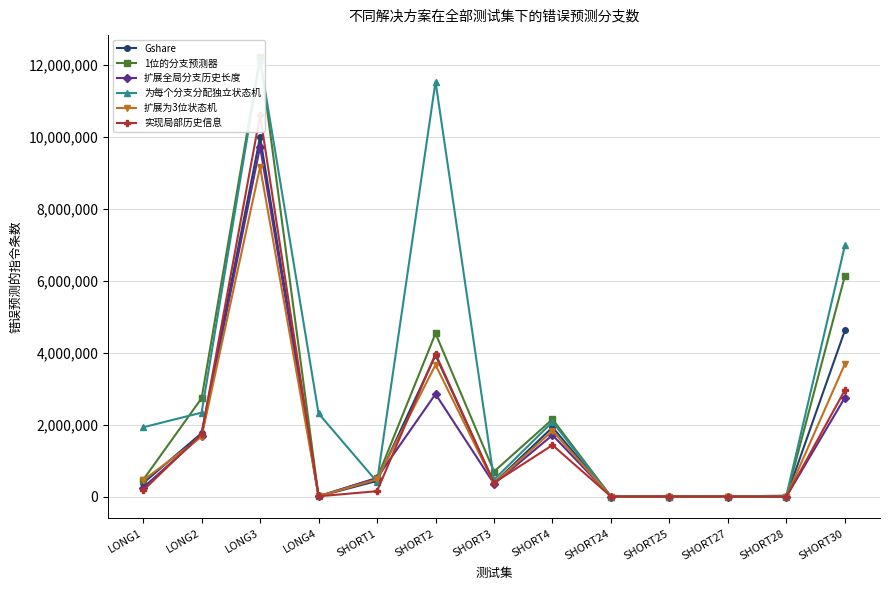

Reading left to right, list all the values displayed in this chart.

Gshare: LONG1=370661	LONG2=1762528	LONG3=9997824	LONG4=5170	SHORT1=434642	SHORT2=3927121	SHORT3=376277	SHORT4=1923213	SHORT24=48	SHORT25=174	SHORT27=104	SHORT28=104	SHORT30=4620079
1位的分支预测器: LONG1=461548	LONG2=2733640	LONG3=12226271	LONG4=9682	SHORT1=504460	SHORT2=4534810	SHORT3=694318	SHORT4=2149362	SHORT24=94	SHORT25=346	SHORT27=204	SHORT28=204	SHORT30=6141120
扩展全局分支历史长度: LONG1=246786	LONG2=1693803	LONG3=9728729	LONG4=5373	SHORT1=518662	SHORT2=2850348	SHORT3=353926	SHORT4=1708545	SHORT24=48	SHORT25=174	SHORT27=106	SHORT28=106	SHORT30=2752638
为每个分支分配独立状态机: LONG1=1925125	LONG2=2332458	LONG3=12134499	LONG4=2309523	SHORT1=407928	SHORT2=11536786	SHORT3=468563	SHORT4=2075473	SHORT24=47	SHORT25=173	SHORT27=501	SHORT28=25701	SHORT30=6982248
扩展为3位状态机: LONG1=449389	LONG2=1665723	LONG3=9163181	LONG4=5590	SHORT1=477619	SHORT2=3659755	SHORT3=367915	SHORT4=1825866	SHORT24=100	SHORT25=225	SHORT27=162	SHORT28=161	SHORT30=3689069
实现局部历史信息: LONG1=167983	LONG2=1739141	LONG3=10605443	LONG4=5569	SHORT1=148468	SHORT2=3966927	SHORT3=381405	SHORT4=1430185	SHORT24=63	SHORT25=188	SHORT27=7	SHORT28=103	SHORT30=2960328